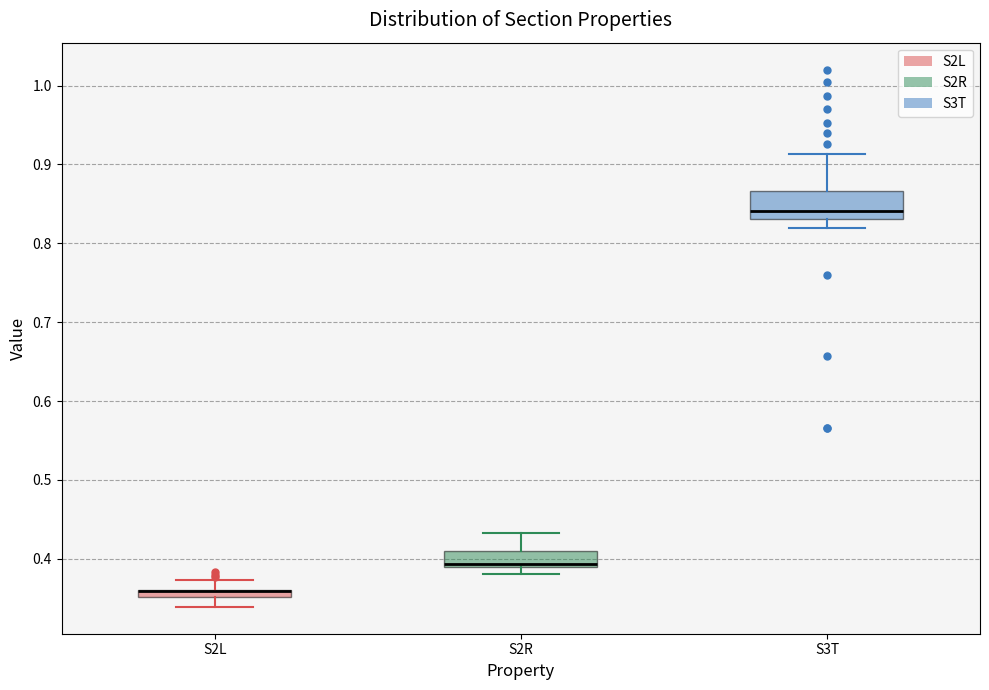

Comparing the boxes themselves (not the whiskers), which one is the tallest?

S3T